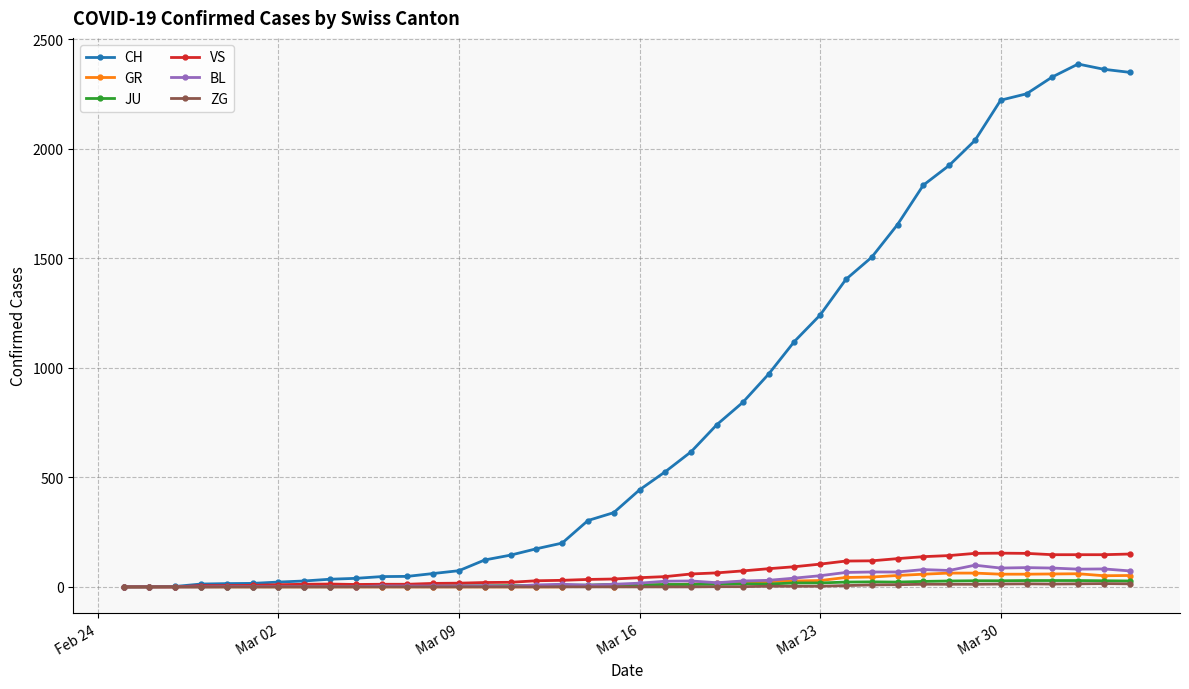

Which series has the widest spread of values?

CH